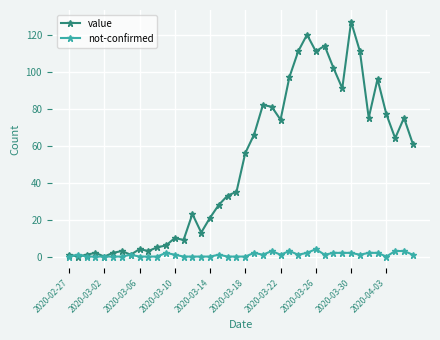

Which series has the largest range (max minus min)?

value